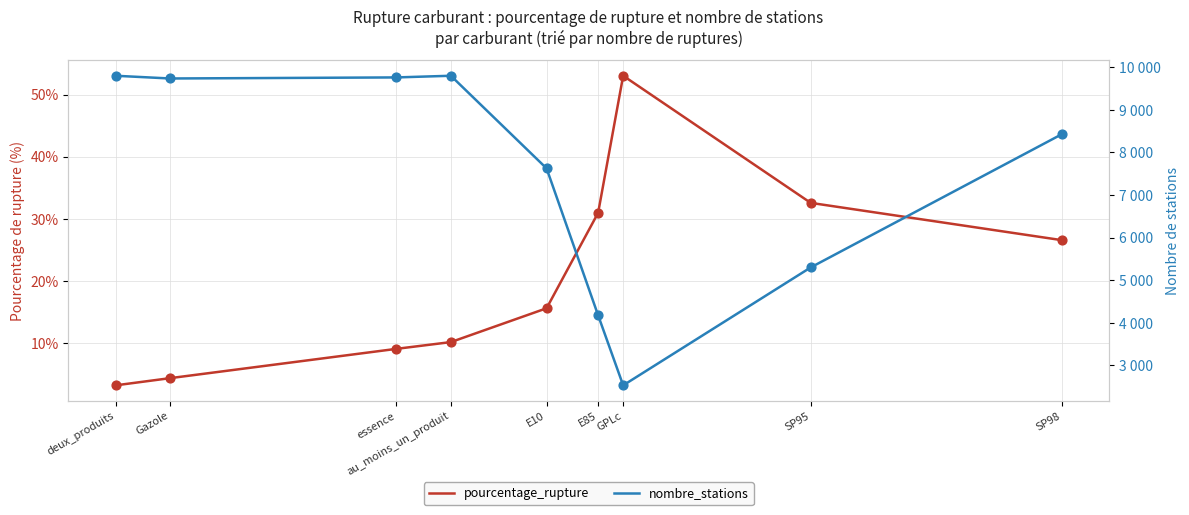

What is the total value across all series at au_moins_un_produit?

9809.1